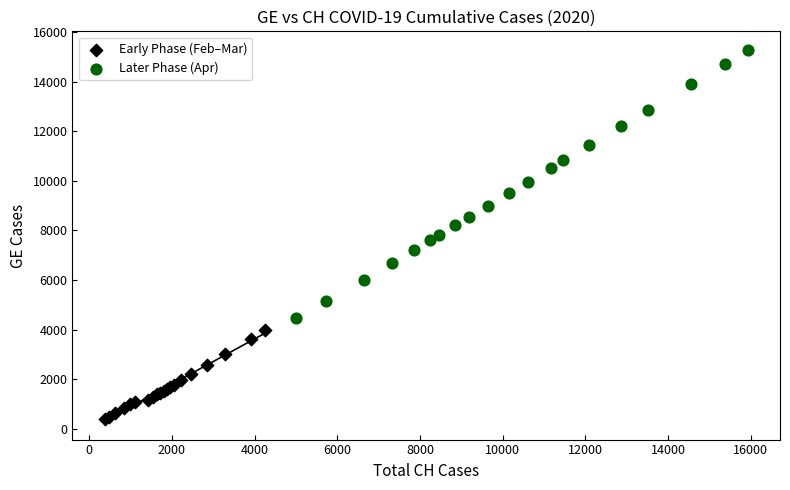

Which series contains the highest Y value?

Later Phase (Apr)